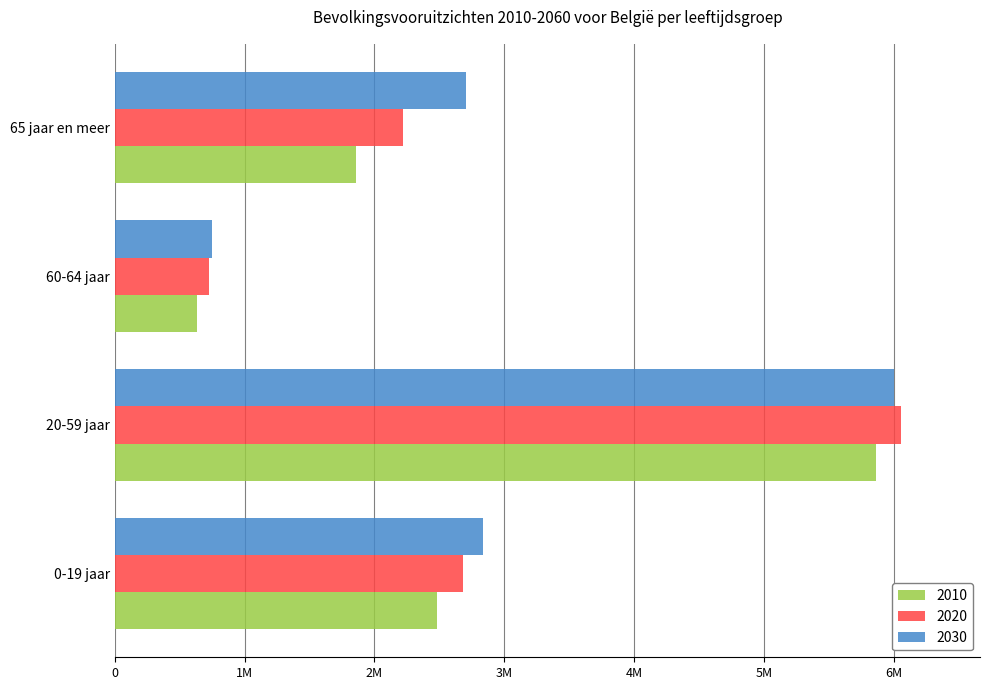

Which series has the largest range (max minus min)?

2020